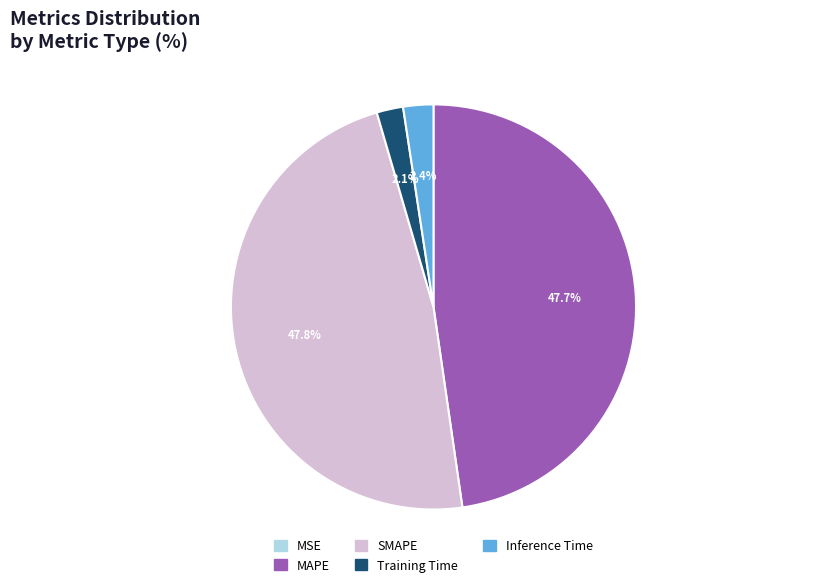

Which has a higher value, Training Time or MAPE?

MAPE